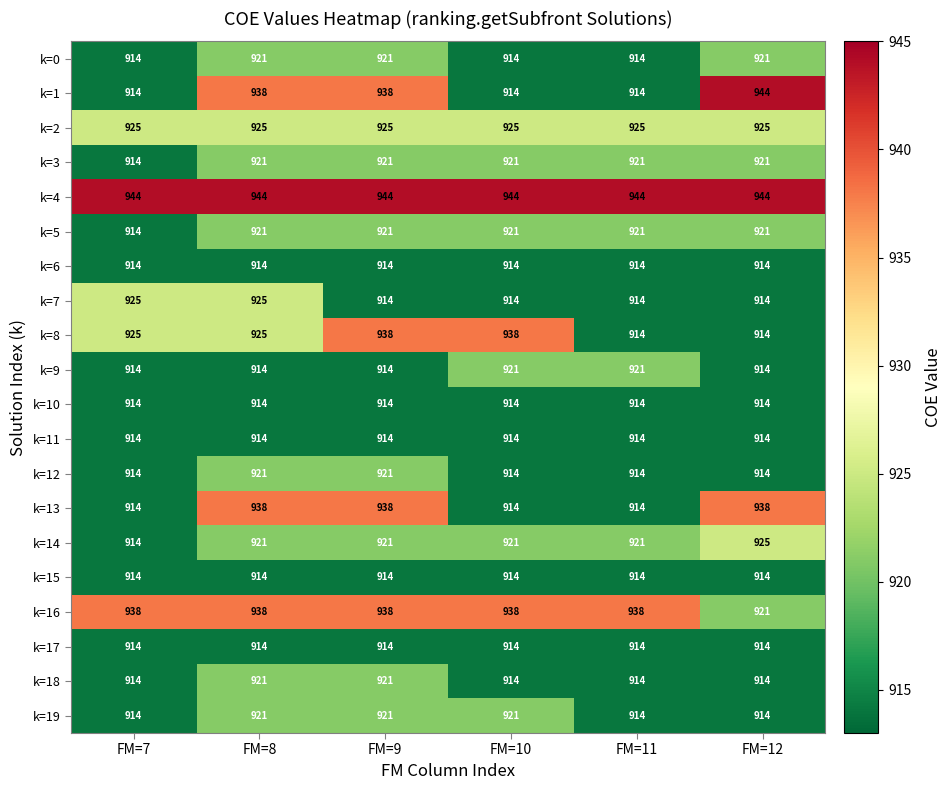

Count the number of data series in this chart.

20